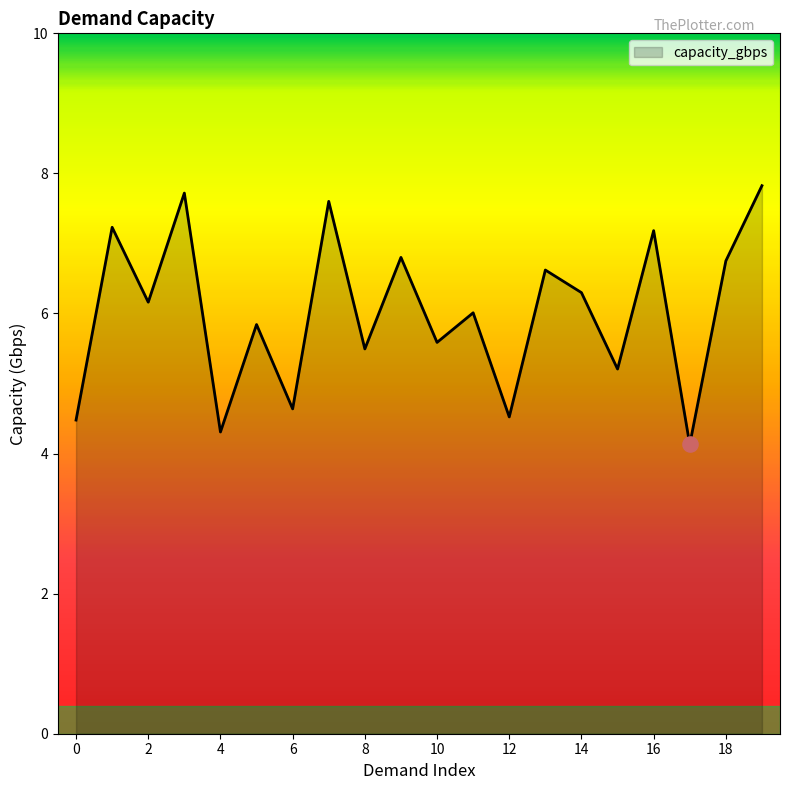

What is the maximum value shown in the chart?

7.8